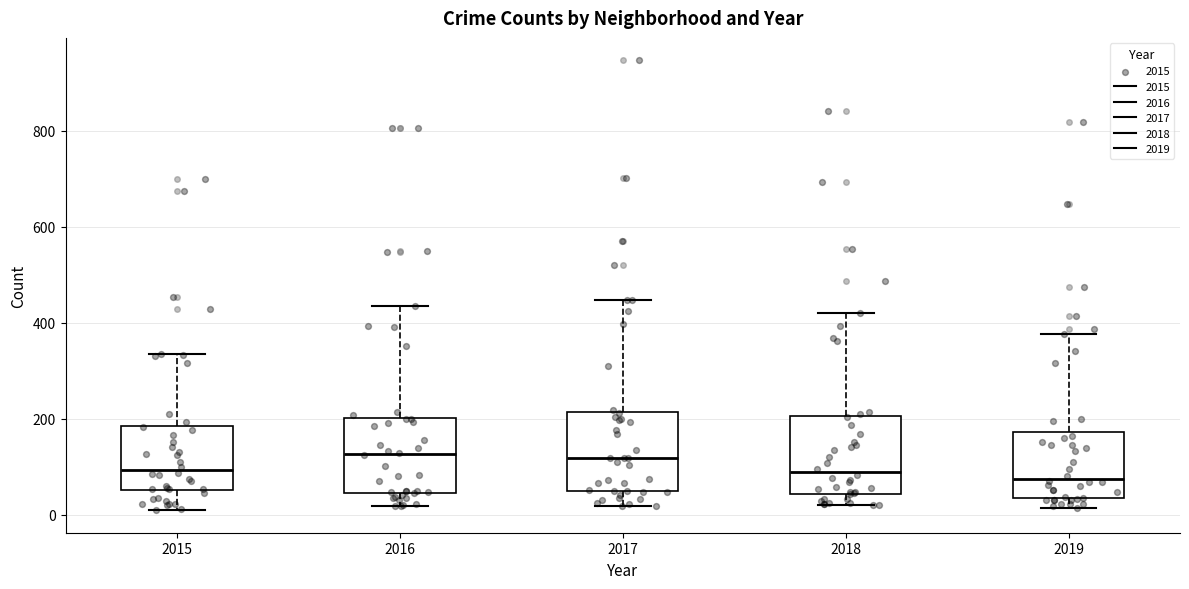

Reading left to right, transcribe this box plot: for each box, give where its median line is, the range the box spans, and where its two whiskers end, as read against the y-axis. The values are not printed on the chart, so give them approximately, as read against the axis.

2015: median 100, box 60 to 180, whiskers 0 to 340
2016: median 120, box 40 to 200, whiskers 20 to 440
2017: median 120, box 40 to 220, whiskers 20 to 440
2018: median 80, box 40 to 200, whiskers 20 to 420
2019: median 80, box 40 to 180, whiskers 20 to 380